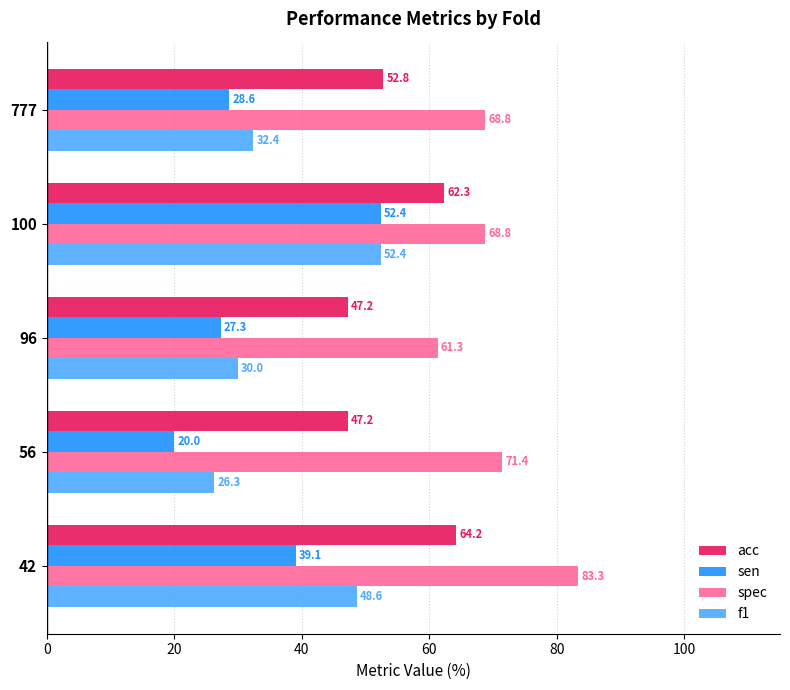

What is the minimum value shown in the chart?

20.0